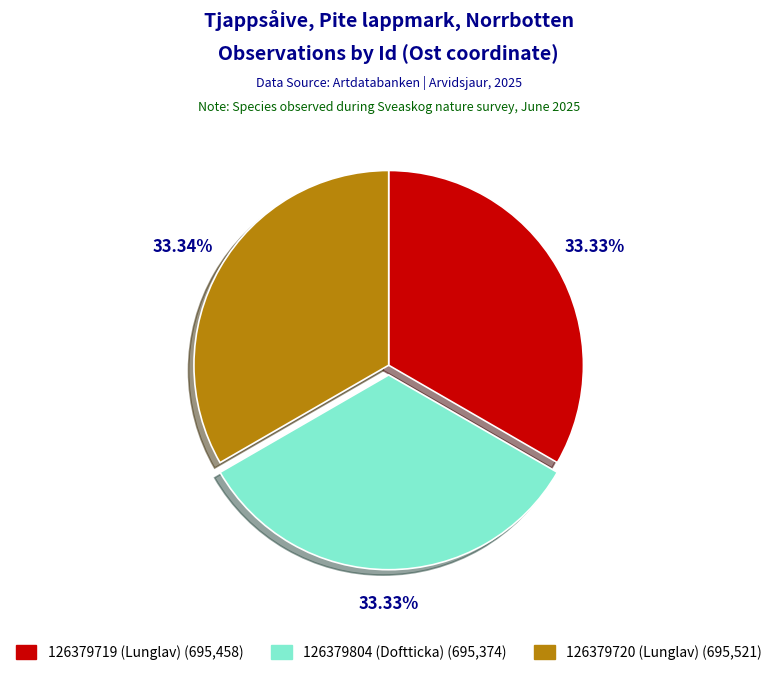

What is the ratio of the value at 126379804 (Doftticka) to the value at 126379719 (Lunglav)?

1.0